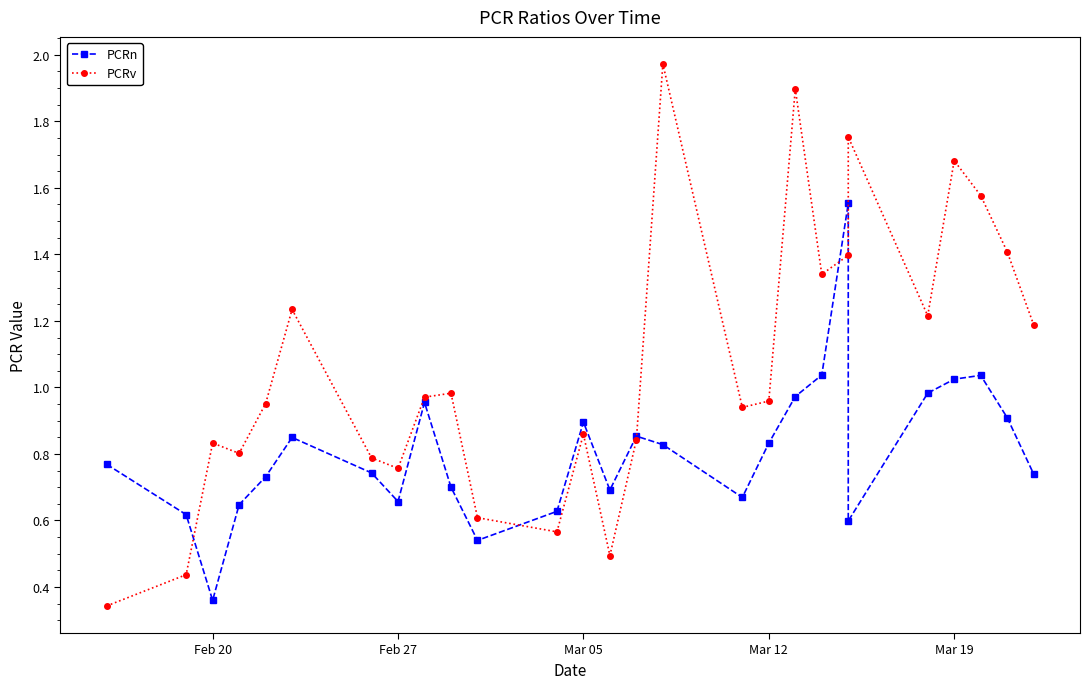

What is the value of the PCRv point at the 11th from the left?

0.6